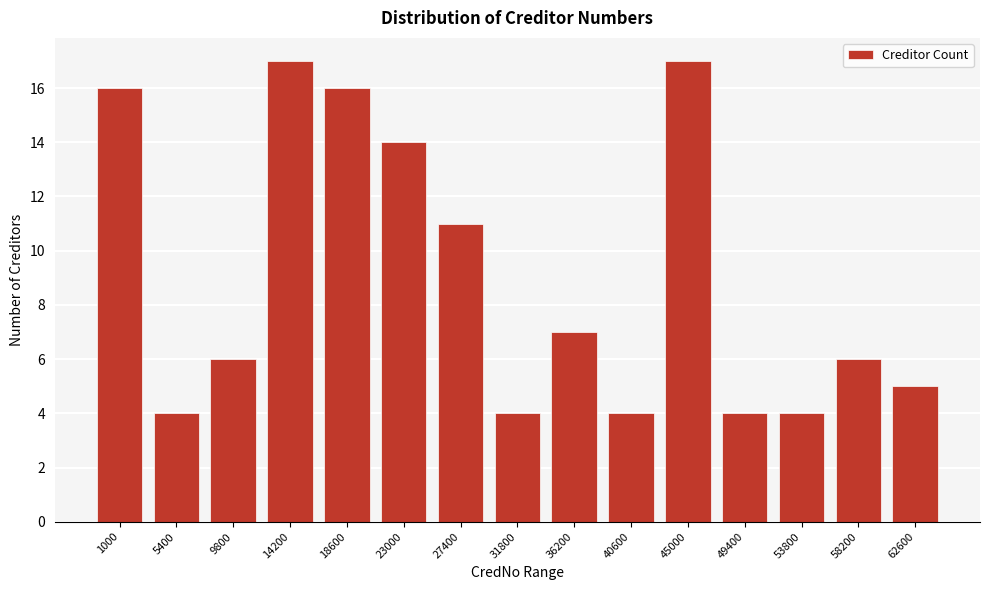

Reading left to right, transcribe all the data shown in this chart.

16	4	6	17	16	14	11	4	7	4	17	4	4	6	5